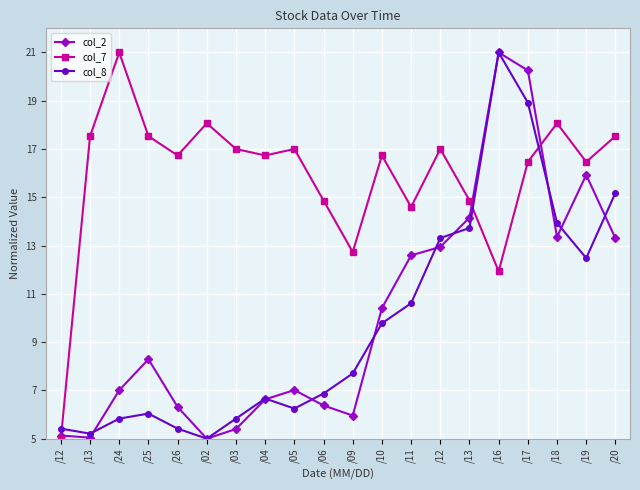

True or false: col_2 and col_7 cross at least once.

True